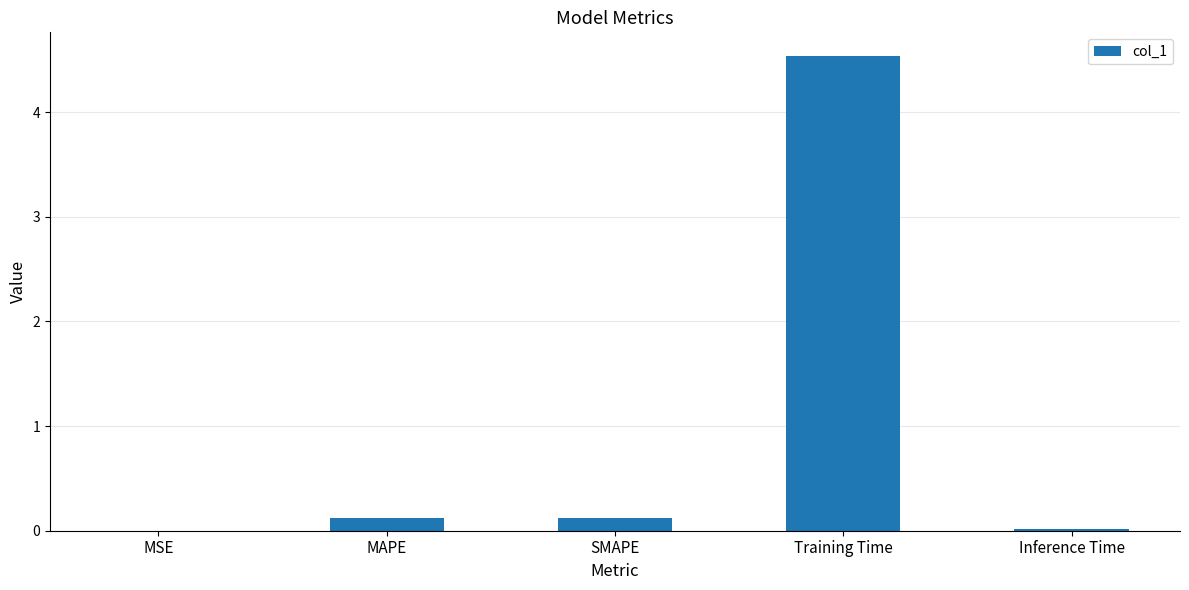

What is the change in value from MSE to Training Time?

+4.5